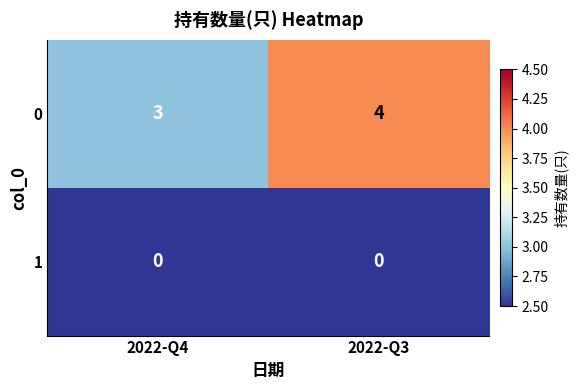

True or false: 0 has a value of 2 at 2022-Q4.

False